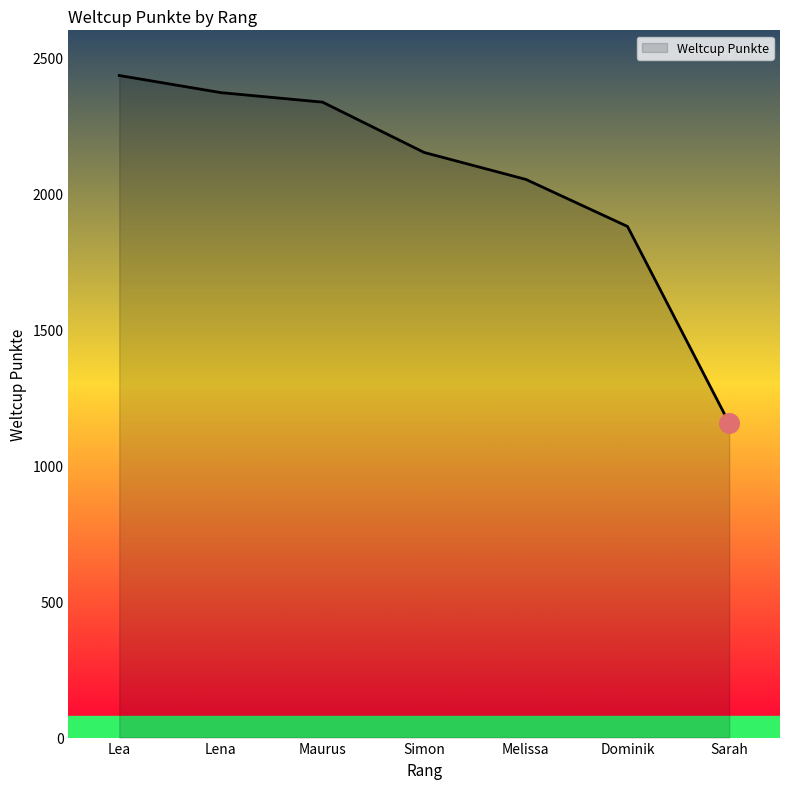

What is the ratio of the value at Lena to the value at Lea?

1.0